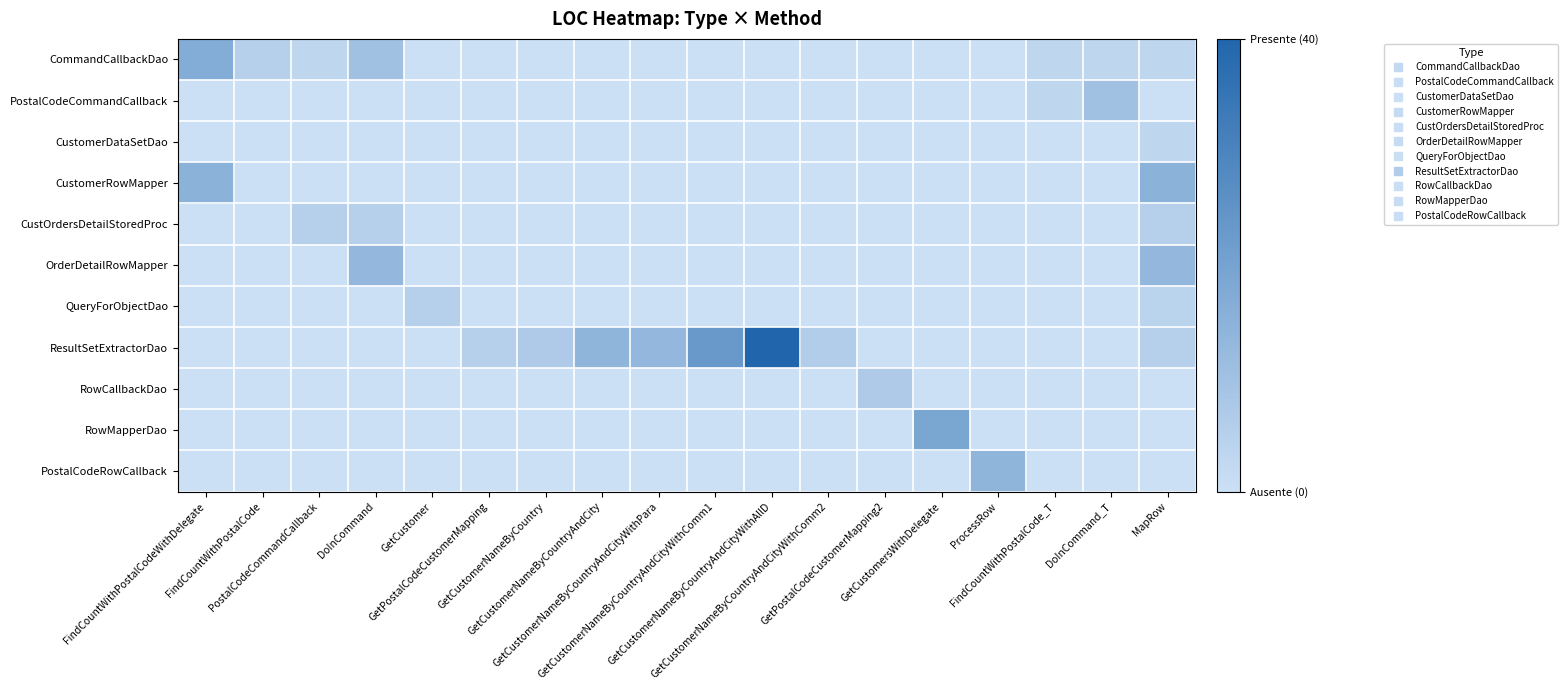

Reading left to right, what are all the values shown in this chart?

CommandCallbackDao: FindCountWithPostalCodeWithDelegate=17	FindCountWithPostalCode=5	PostalCodeCommandCallback=3	DoInCommand=10	GetCustomer=0	GetPostalCodeCustomerMapping=0	GetCustomerNameByCountry=0	GetCustomerNameByCountryAndCity=0	GetCustomerNameByCountryAndCityWithPara=0	GetCustomerNameByCountryAndCityWithComm1=0	GetCustomerNameByCountryAndCityWithAllD=0	GetCustomerNameByCountryAndCityWithComm2=0	GetPostalCodeCustomerMapping2=0	GetCustomersWithDelegate=0	ProcessRow=0	FindCountWithPostalCode_T=3	DoInCommand_T=3	MapRow=3
PostalCodeCommandCallback: FindCountWithPostalCodeWithDelegate=0	FindCountWithPostalCode=0	PostalCodeCommandCallback=0	DoInCommand=0	GetCustomer=0	GetPostalCodeCustomerMapping=0	GetCustomerNameByCountry=0	GetCustomerNameByCountryAndCity=0	GetCustomerNameByCountryAndCityWithPara=0	GetCustomerNameByCountryAndCityWithComm1=0	GetCustomerNameByCountryAndCityWithAllD=0	GetCustomerNameByCountryAndCityWithComm2=0	GetPostalCodeCustomerMapping2=0	GetCustomersWithDelegate=0	ProcessRow=0	FindCountWithPostalCode_T=3	DoInCommand_T=10	MapRow=0
CustomerDataSetDao: FindCountWithPostalCodeWithDelegate=0	FindCountWithPostalCode=0	PostalCodeCommandCallback=0	DoInCommand=0	GetCustomer=0	GetPostalCodeCustomerMapping=0	GetCustomerNameByCountry=0	GetCustomerNameByCountryAndCity=0	GetCustomerNameByCountryAndCityWithPara=0	GetCustomerNameByCountryAndCityWithComm1=0	GetCustomerNameByCountryAndCityWithAllD=0	GetCustomerNameByCountryAndCityWithComm2=0	GetPostalCodeCustomerMapping2=0	GetCustomersWithDelegate=0	ProcessRow=0	FindCountWithPostalCode_T=0	DoInCommand_T=0	MapRow=3
CustomerRowMapper: FindCountWithPostalCodeWithDelegate=15	FindCountWithPostalCode=0	PostalCodeCommandCallback=0	DoInCommand=0	GetCustomer=0	GetPostalCodeCustomerMapping=0	GetCustomerNameByCountry=0	GetCustomerNameByCountryAndCity=0	GetCustomerNameByCountryAndCityWithPara=0	GetCustomerNameByCountryAndCityWithComm1=0	GetCustomerNameByCountryAndCityWithAllD=0	GetCustomerNameByCountryAndCityWithComm2=0	GetPostalCodeCustomerMapping2=0	GetCustomersWithDelegate=0	ProcessRow=0	FindCountWithPostalCode_T=0	DoInCommand_T=0	MapRow=15
CustOrdersDetailStoredProc: FindCountWithPostalCodeWithDelegate=0	FindCountWithPostalCode=0	PostalCodeCommandCallback=5	DoInCommand=5	GetCustomer=0	GetPostalCodeCustomerMapping=0	GetCustomerNameByCountry=0	GetCustomerNameByCountryAndCity=0	GetCustomerNameByCountryAndCityWithPara=0	GetCustomerNameByCountryAndCityWithComm1=0	GetCustomerNameByCountryAndCityWithAllD=0	GetCustomerNameByCountryAndCityWithComm2=0	GetPostalCodeCustomerMapping2=0	GetCustomersWithDelegate=0	ProcessRow=0	FindCountWithPostalCode_T=0	DoInCommand_T=0	MapRow=5
OrderDetailRowMapper: FindCountWithPostalCodeWithDelegate=0	FindCountWithPostalCode=0	PostalCodeCommandCallback=0	DoInCommand=13	GetCustomer=0	GetPostalCodeCustomerMapping=0	GetCustomerNameByCountry=0	GetCustomerNameByCountryAndCity=0	GetCustomerNameByCountryAndCityWithPara=0	GetCustomerNameByCountryAndCityWithComm1=0	GetCustomerNameByCountryAndCityWithAllD=0	GetCustomerNameByCountryAndCityWithComm2=0	GetPostalCodeCustomerMapping2=0	GetCustomersWithDelegate=0	ProcessRow=0	FindCountWithPostalCode_T=0	DoInCommand_T=0	MapRow=13
QueryForObjectDao: FindCountWithPostalCodeWithDelegate=0	FindCountWithPostalCode=0	PostalCodeCommandCallback=0	DoInCommand=0	GetCustomer=5	GetPostalCodeCustomerMapping=0	GetCustomerNameByCountry=0	GetCustomerNameByCountryAndCity=0	GetCustomerNameByCountryAndCityWithPara=0	GetCustomerNameByCountryAndCityWithComm1=0	GetCustomerNameByCountryAndCityWithAllD=0	GetCustomerNameByCountryAndCityWithComm2=0	GetPostalCodeCustomerMapping2=0	GetCustomersWithDelegate=0	ProcessRow=0	FindCountWithPostalCode_T=0	DoInCommand_T=0	MapRow=4
ResultSetExtractorDao: FindCountWithPostalCodeWithDelegate=0	FindCountWithPostalCode=0	PostalCodeCommandCallback=0	DoInCommand=0	GetCustomer=0	GetPostalCodeCustomerMapping=5	GetCustomerNameByCountry=7	GetCustomerNameByCountryAndCity=14	GetCustomerNameByCountryAndCityWithPara=13	GetCustomerNameByCountryAndCityWithComm1=23	GetCustomerNameByCountryAndCityWithAllD=40	GetCustomerNameByCountryAndCityWithComm2=6	GetPostalCodeCustomerMapping2=0	GetCustomersWithDelegate=0	ProcessRow=0	FindCountWithPostalCode_T=0	DoInCommand_T=0	MapRow=5
RowCallbackDao: FindCountWithPostalCodeWithDelegate=0	FindCountWithPostalCode=0	PostalCodeCommandCallback=0	DoInCommand=0	GetCustomer=0	GetPostalCodeCustomerMapping=0	GetCustomerNameByCountry=0	GetCustomerNameByCountryAndCity=0	GetCustomerNameByCountryAndCityWithPara=0	GetCustomerNameByCountryAndCityWithComm1=0	GetCustomerNameByCountryAndCityWithAllD=0	GetCustomerNameByCountryAndCityWithComm2=0	GetPostalCodeCustomerMapping2=7	GetCustomersWithDelegate=0	ProcessRow=0	FindCountWithPostalCode_T=0	DoInCommand_T=0	MapRow=0
RowMapperDao: FindCountWithPostalCodeWithDelegate=0	FindCountWithPostalCode=0	PostalCodeCommandCallback=0	DoInCommand=0	GetCustomer=0	GetPostalCodeCustomerMapping=0	GetCustomerNameByCountry=0	GetCustomerNameByCountryAndCity=0	GetCustomerNameByCountryAndCityWithPara=0	GetCustomerNameByCountryAndCityWithComm1=0	GetCustomerNameByCountryAndCityWithAllD=0	GetCustomerNameByCountryAndCityWithComm2=0	GetPostalCodeCustomerMapping2=0	GetCustomersWithDelegate=19	ProcessRow=0	FindCountWithPostalCode_T=0	DoInCommand_T=0	MapRow=0
PostalCodeRowCallback: FindCountWithPostalCodeWithDelegate=0	FindCountWithPostalCode=0	PostalCodeCommandCallback=0	DoInCommand=0	GetCustomer=0	GetPostalCodeCustomerMapping=0	GetCustomerNameByCountry=0	GetCustomerNameByCountryAndCity=0	GetCustomerNameByCountryAndCityWithPara=0	GetCustomerNameByCountryAndCityWithComm1=0	GetCustomerNameByCountryAndCityWithAllD=0	GetCustomerNameByCountryAndCityWithComm2=0	GetPostalCodeCustomerMapping2=0	GetCustomersWithDelegate=0	ProcessRow=14	FindCountWithPostalCode_T=0	DoInCommand_T=0	MapRow=0